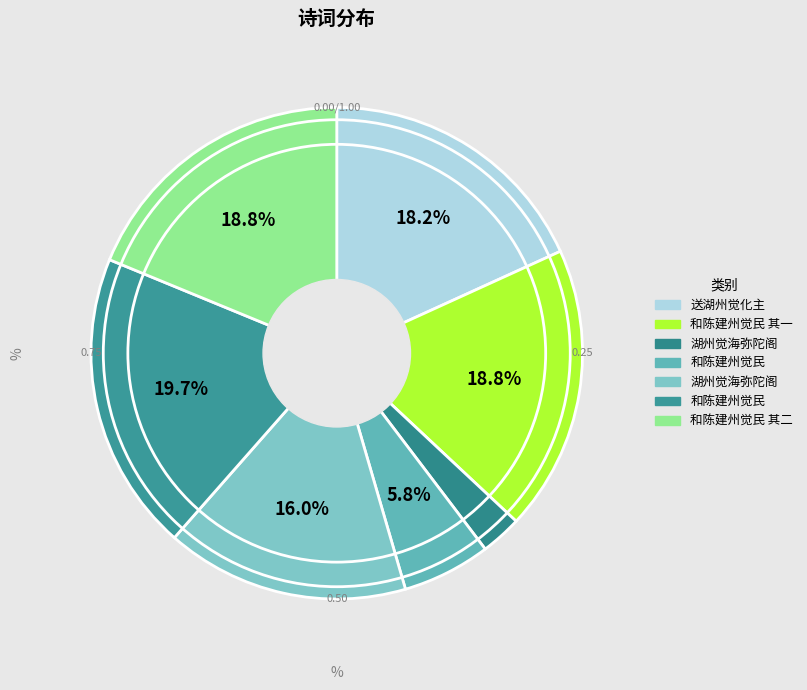

How many segments does this pie chart have?

7